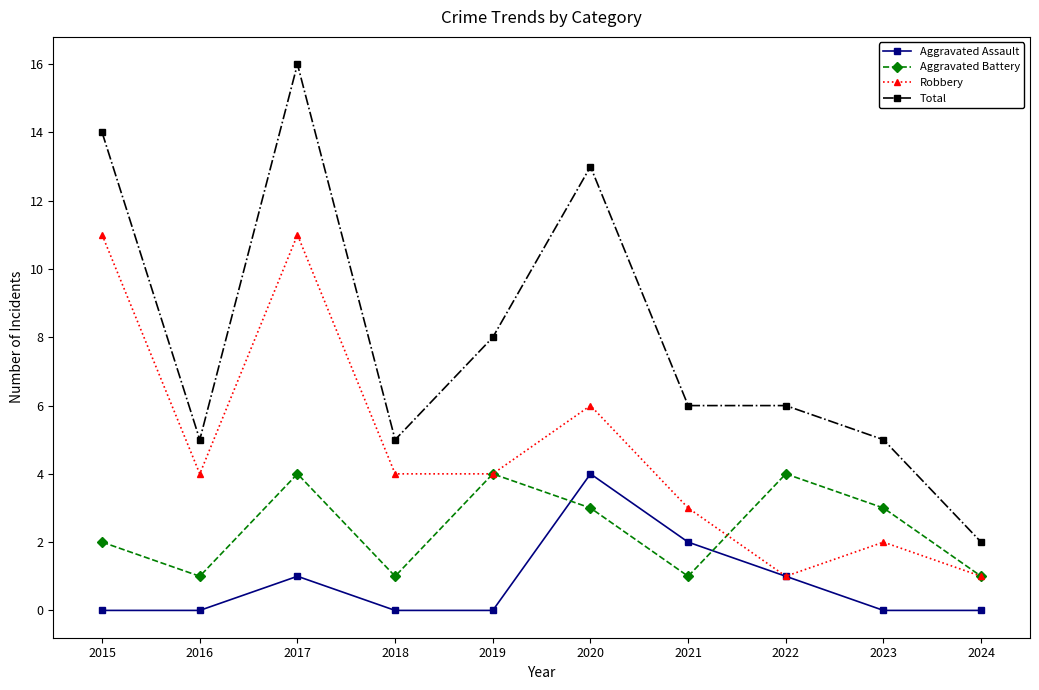

Which series has the widest spread of values?

Total